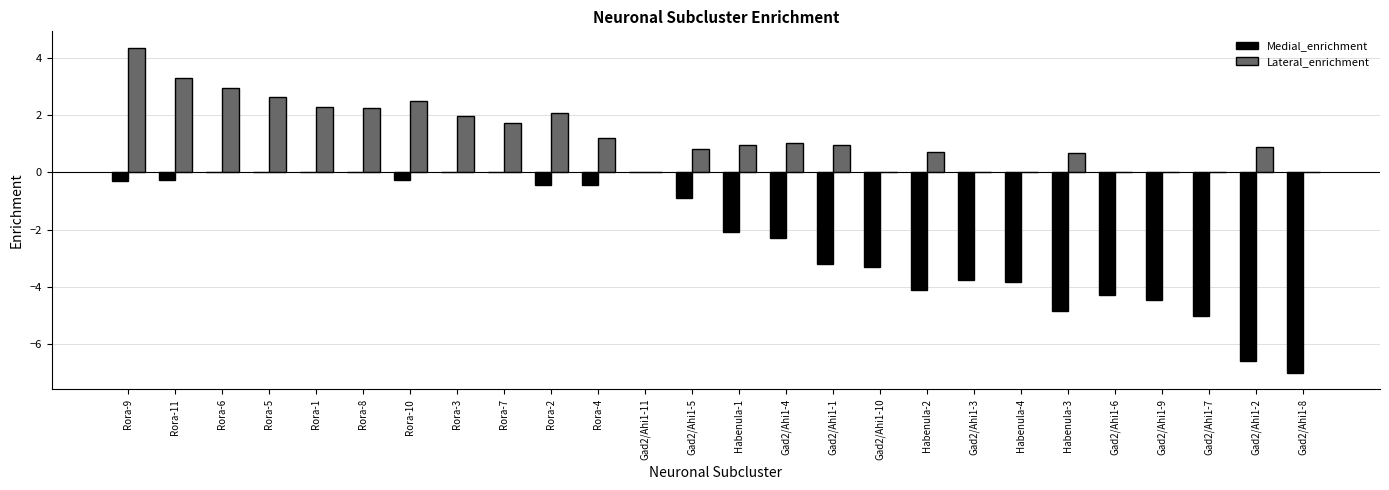

The value of Medial_enrichment at Gad2/Ahi1-2 is -2.0. True or false?

False